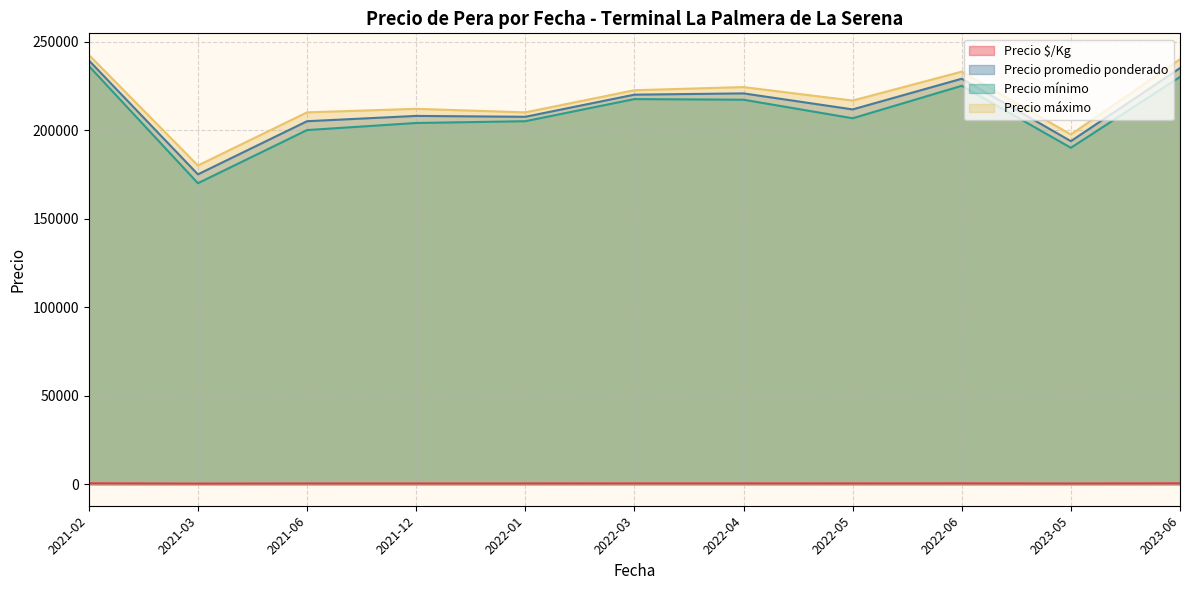

What is the difference between the Precio máximo values at 2021-06 and 2022-04?

14285.7